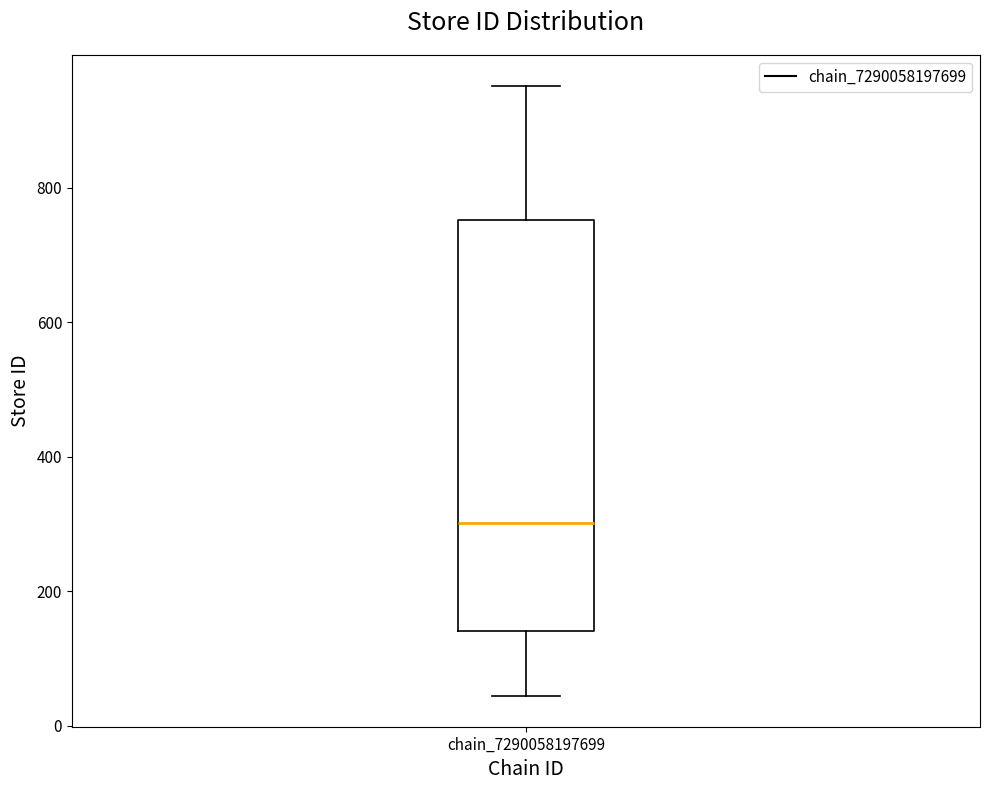

Transcribe this box plot: give where the median line is, the range the box spans, and where the two whiskers end, as read against the y-axis. The values are not printed on the chart, so give them approximately, as read against the axis.

median 300, box 140 to 760, whiskers 40 to 960